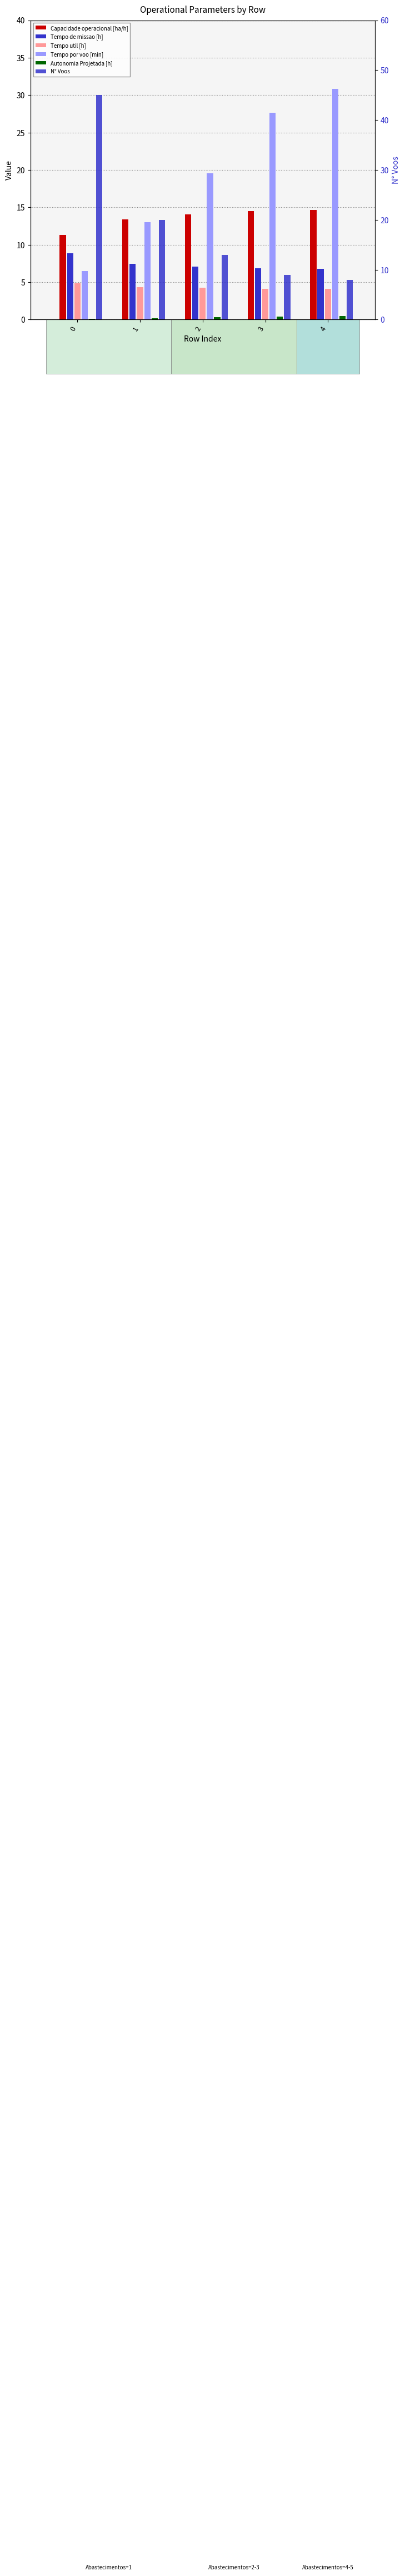

Which series has the largest total across all categories?

Tempo por voo [min]